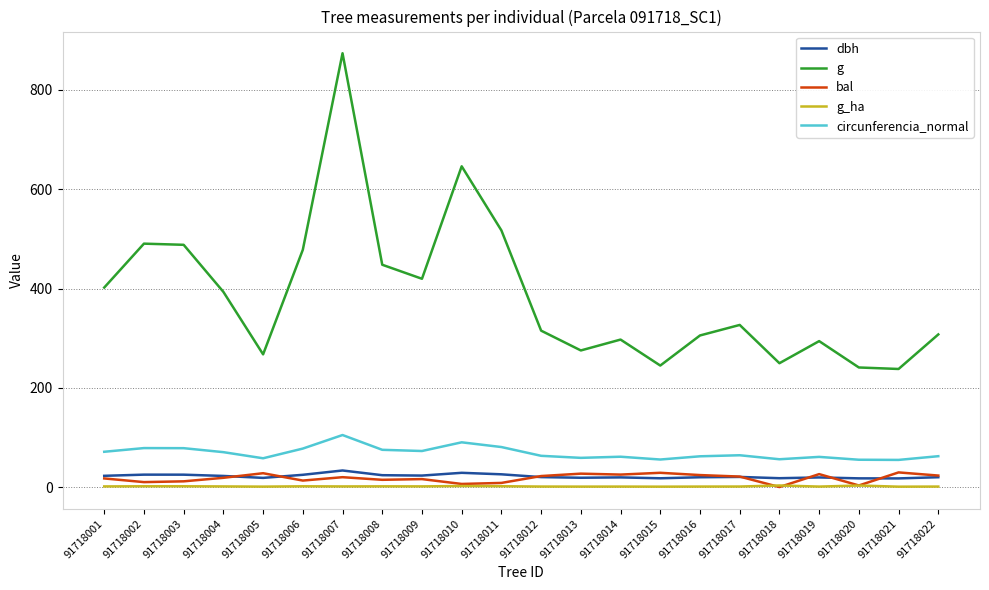

What is the approximate value of bal at 91718009?

16.0